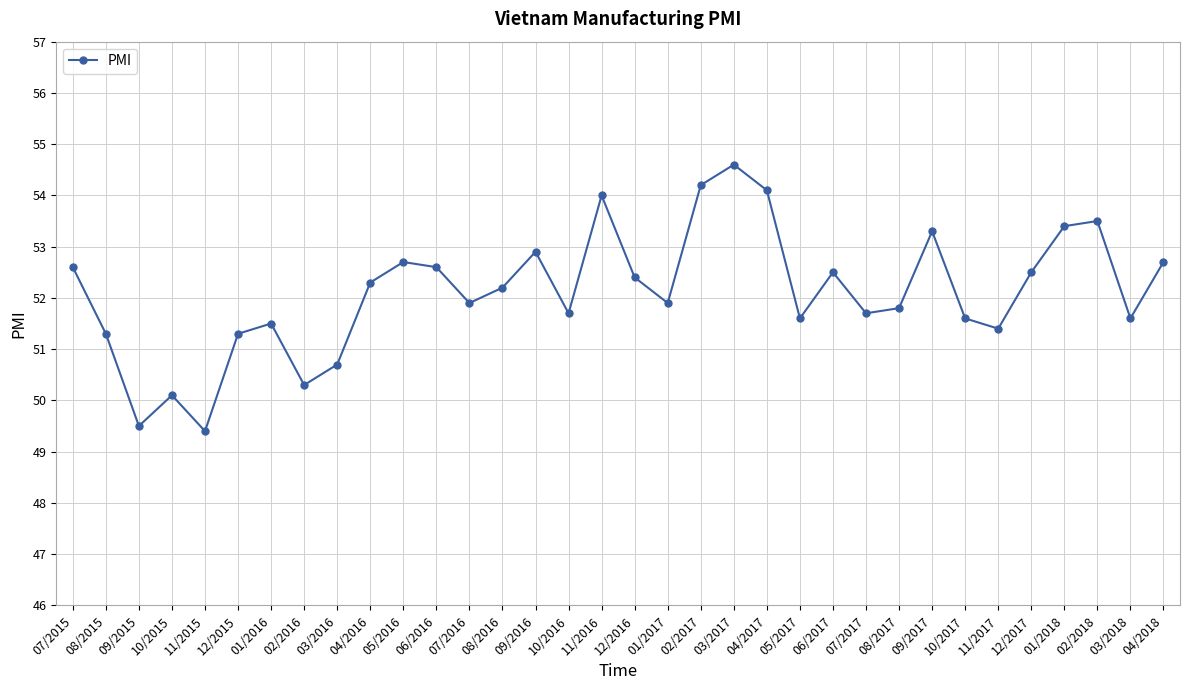

What is the value of the 28th point from the left?

51.6